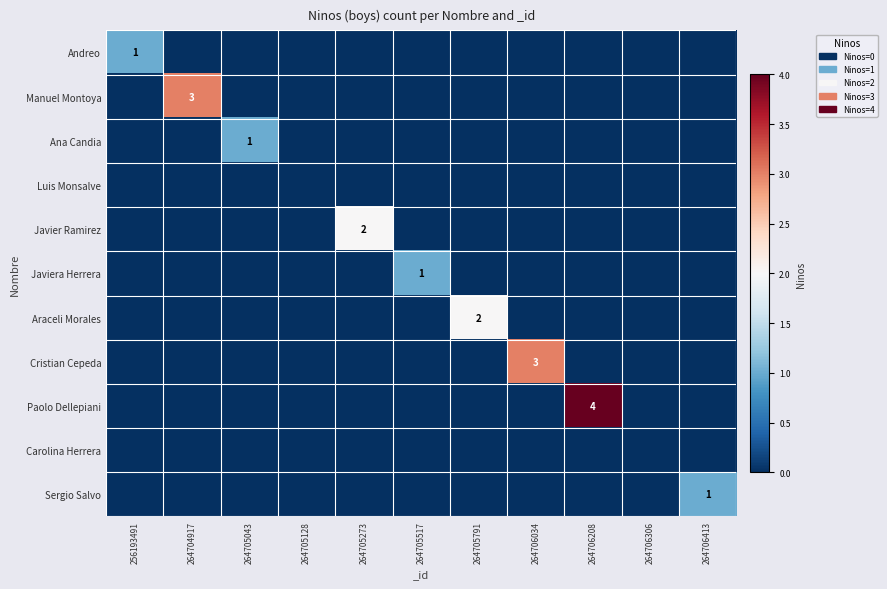

Between 256193491 and 264705791, which series saw the biggest shift?

Araceli Morales